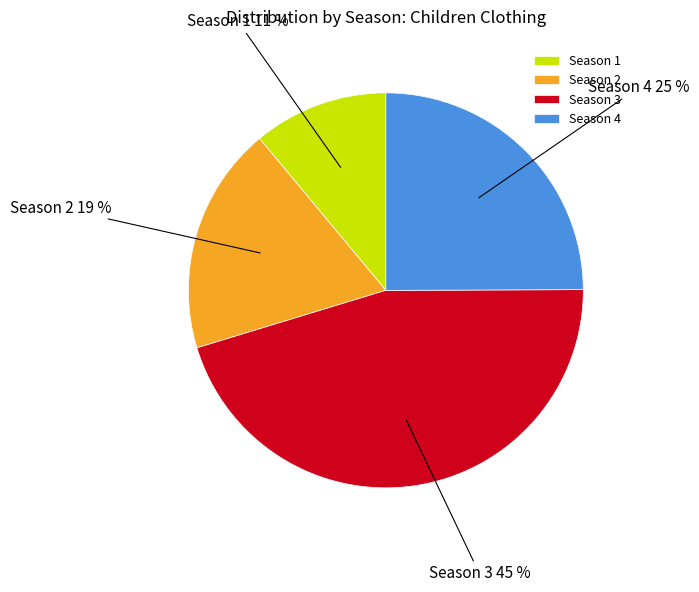

To the nearest percent, what portion does Season 3 represent?

45%